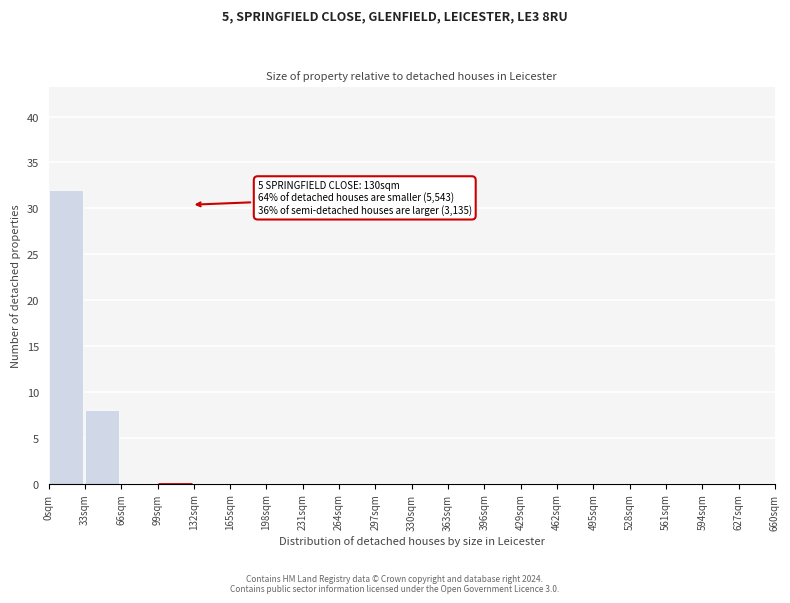

Over which range of the x-axis is the bar tallest?

0 to 33